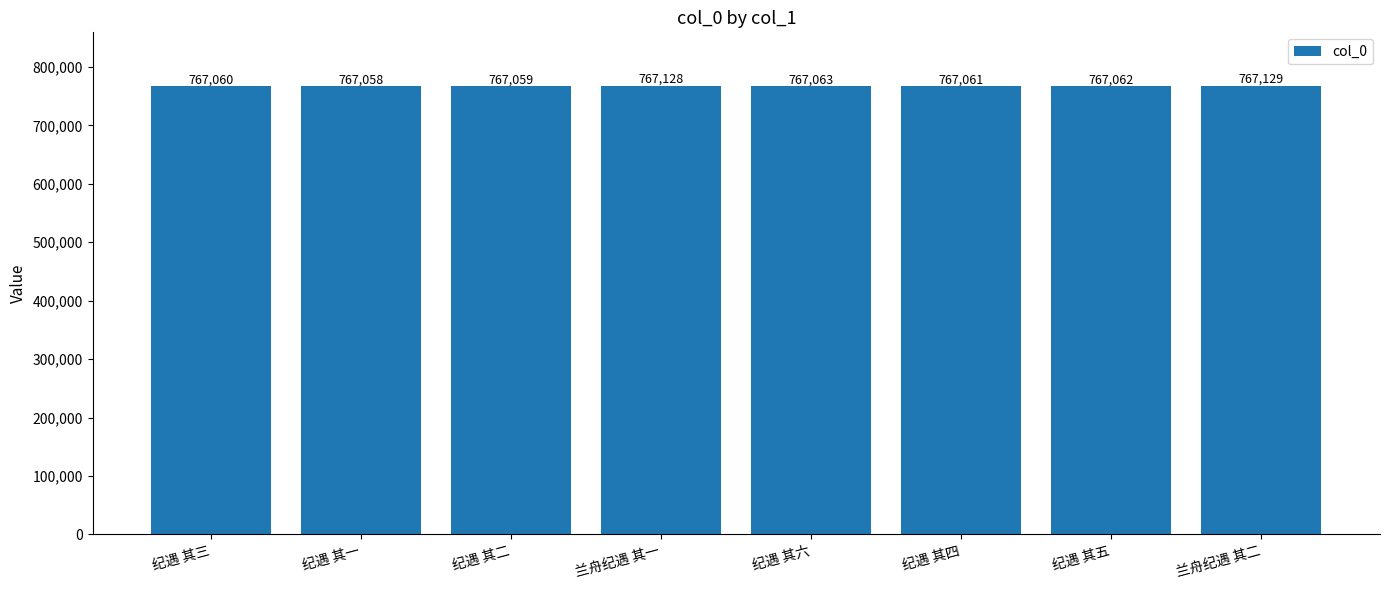

What is the difference between the maximum and minimum values?

71